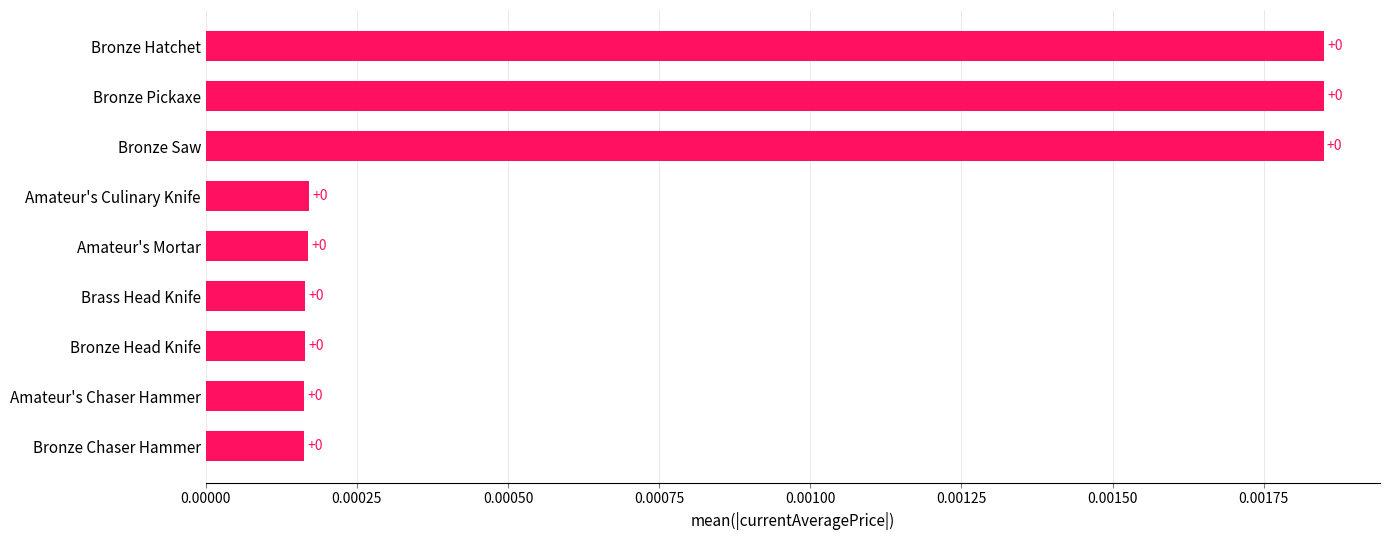

What is the label of the 7th bar from the top?

Bronze Head Knife